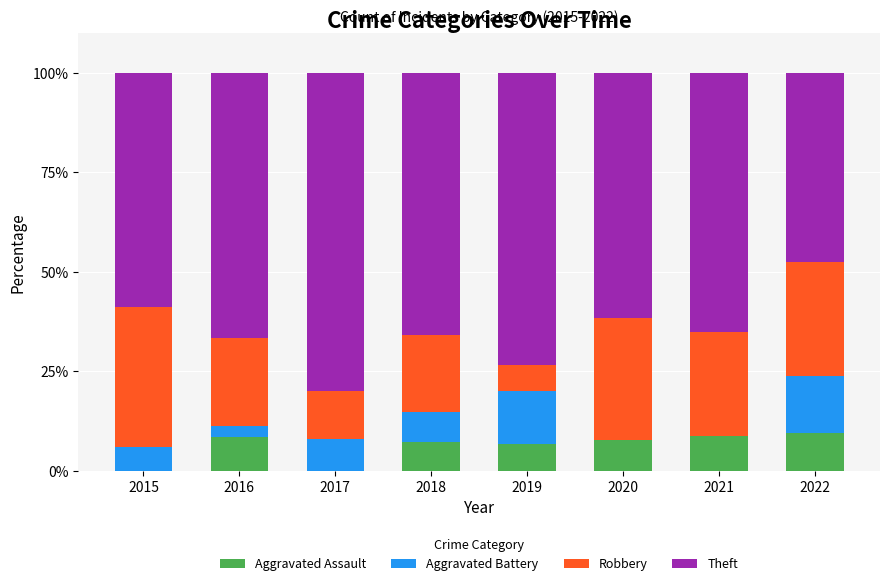

What value does the Aggravated Assault series have at 2021?

8.7